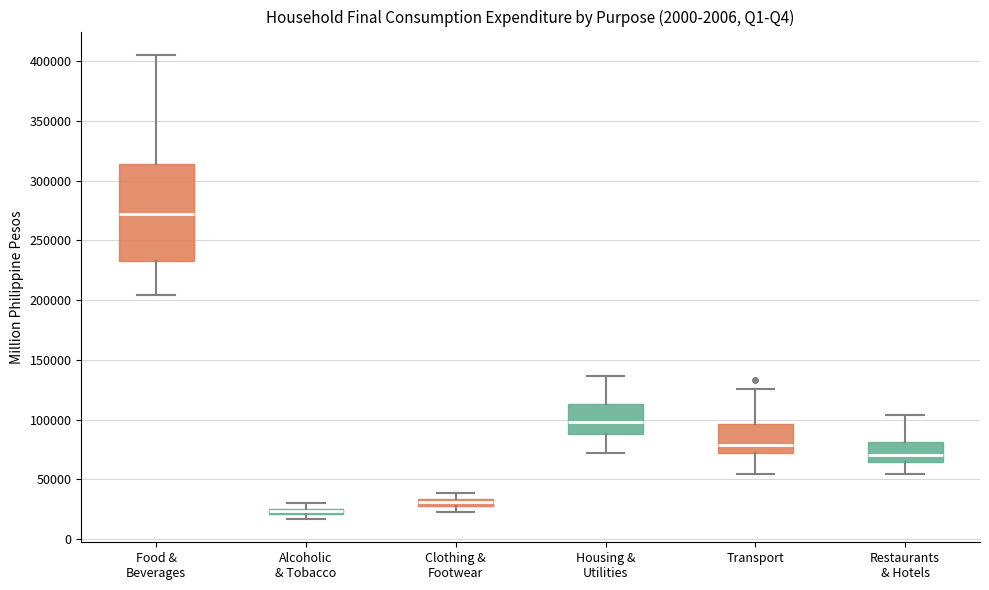

Which box is the tallest, from its lower edge to its upper edge?

Food & Beverages